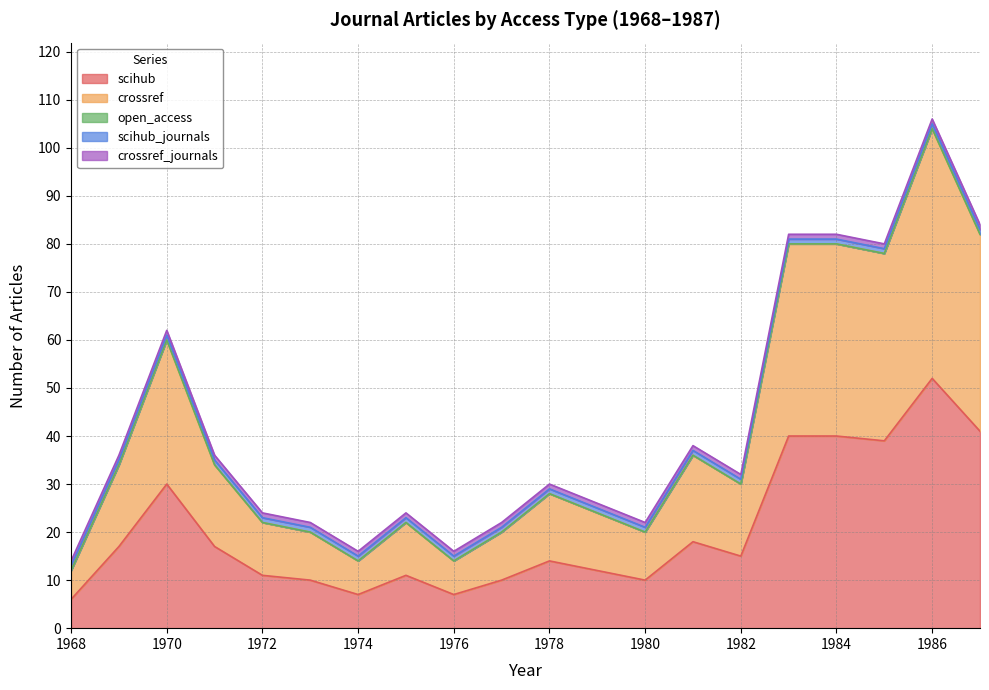

What is the value of the scihub point at the 3rd from the left?

30